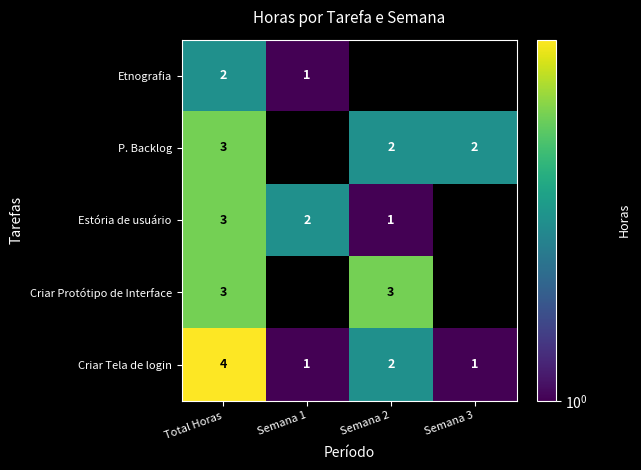

Is it true that Etnografia equals 2 at Total Horas?

True